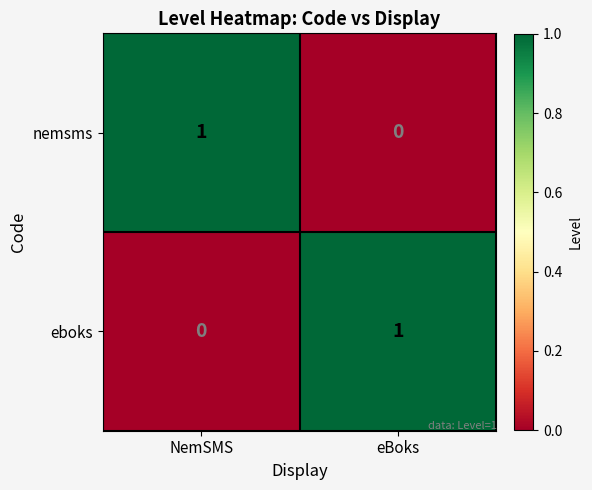

Rank the series at NemSMS from highest to lowest value.

nemsms, eboks